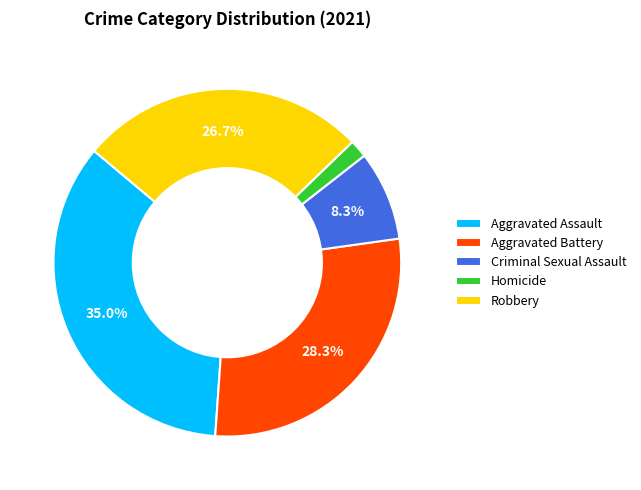

Is it true that Aggravated Battery is 28% of the pie?

True